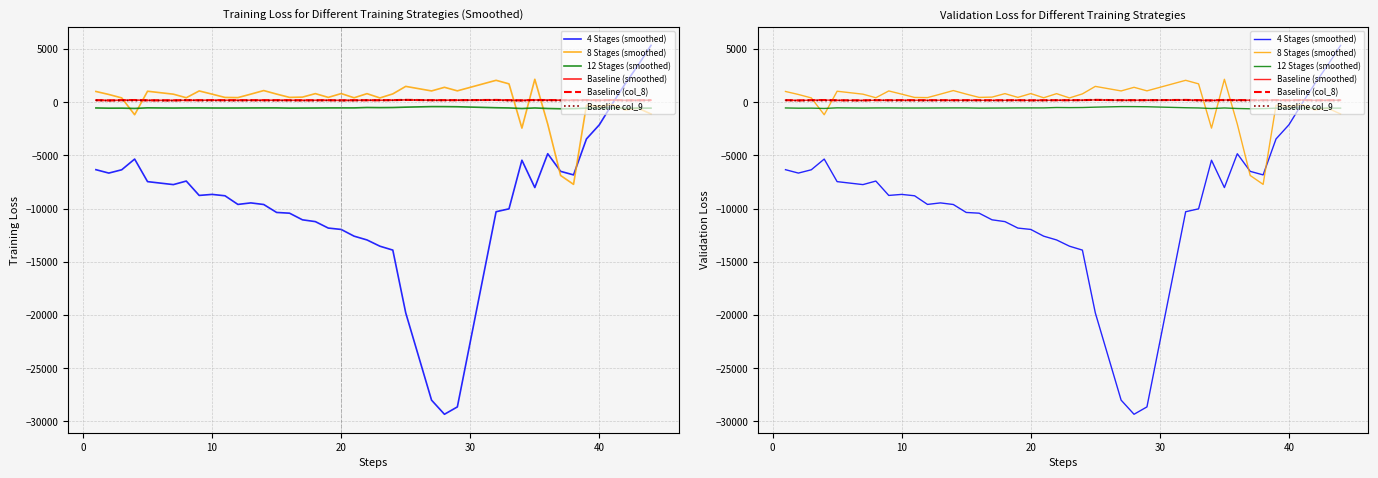

What is the difference between the second highest and second lowest values in the Baseline col_9 series?

60.5